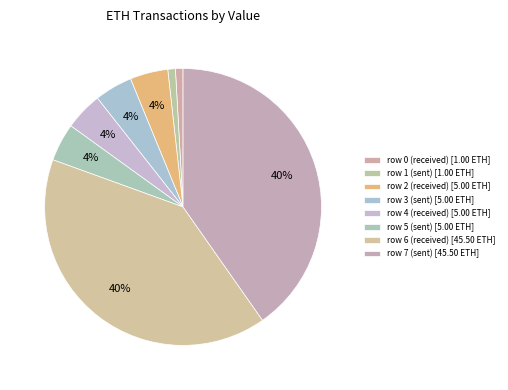

To the nearest percent, what portion does row 5 represent?

4%